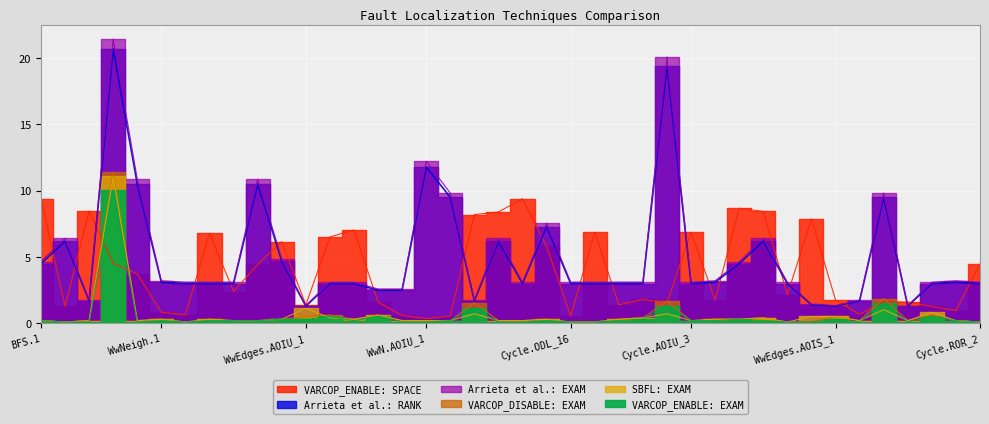

What is the minimum value for Arrieta et al.: EXAM?

1.3